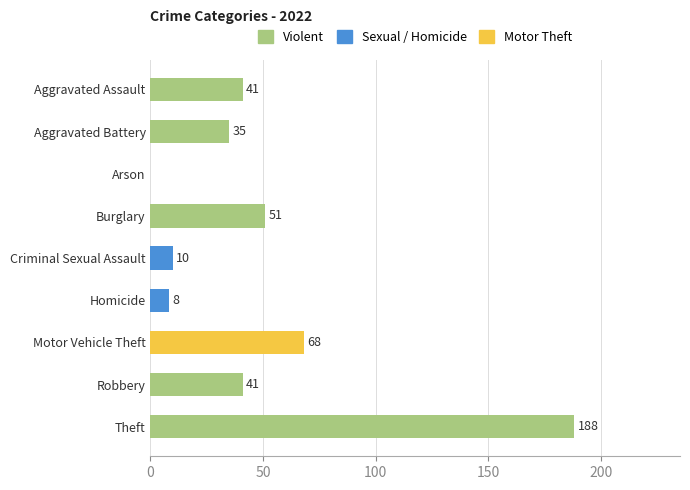

What is the change in value from Burglary to Criminal Sexual Assault?

-41